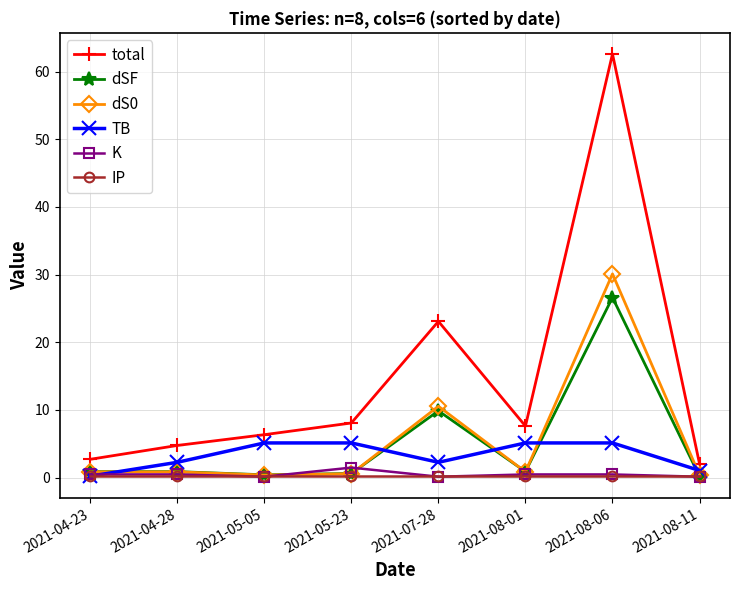

What is the label of the 3rd point from the left?

2021-05-05